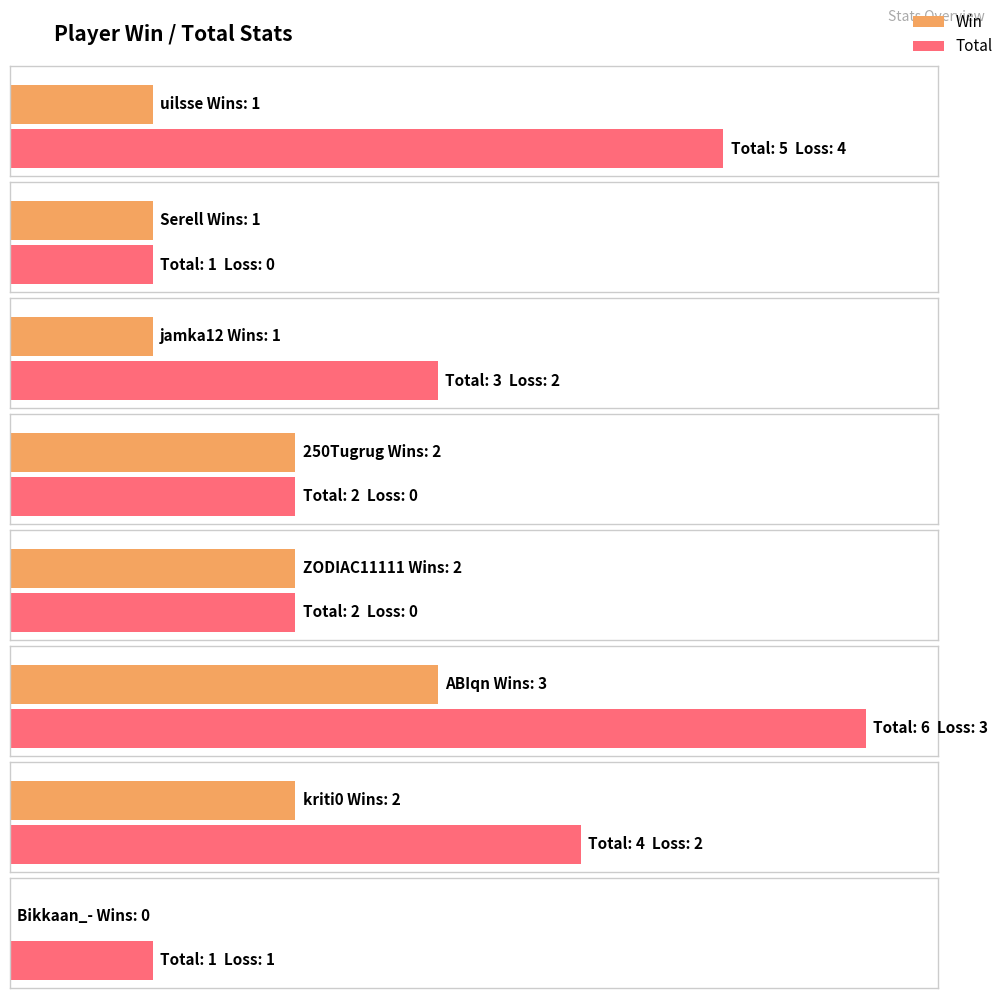

What is the approximate value of Total at ABIqn?

6